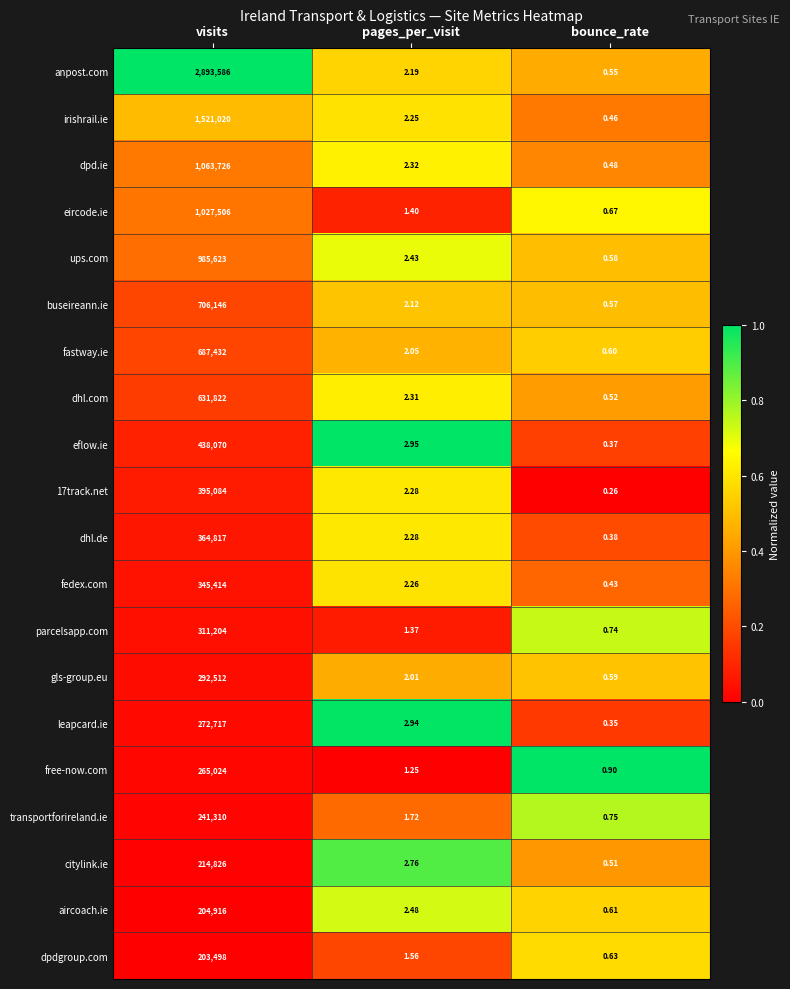

Which category has the lowest value in the anpost.com series?

bounce_rate